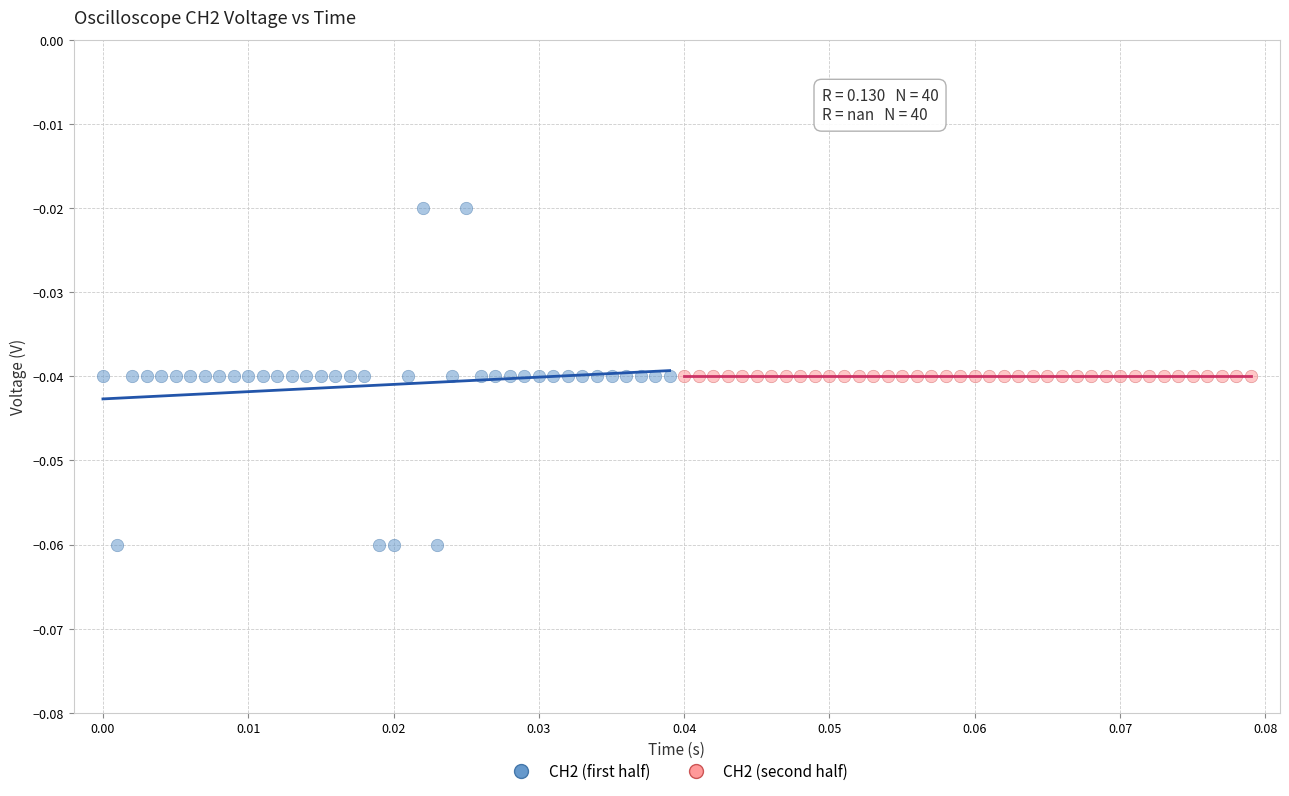

Which series reaches the minimum Y coordinate?

CH2 (first half)